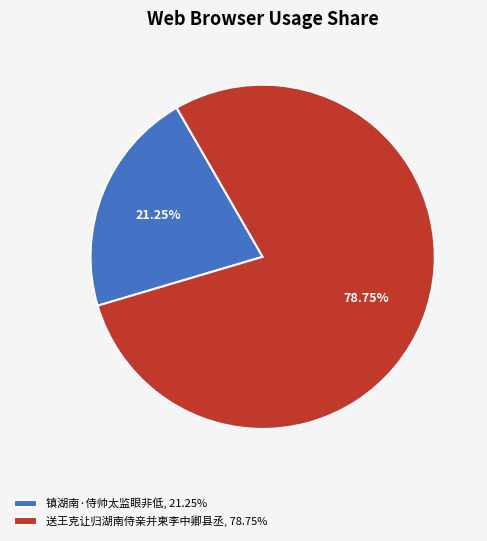

Between 镇湖南·侍帅太监眼非低 and 送王克让归湖南侍亲并柬李中卿县丞, which is larger?

送王克让归湖南侍亲并柬李中卿县丞